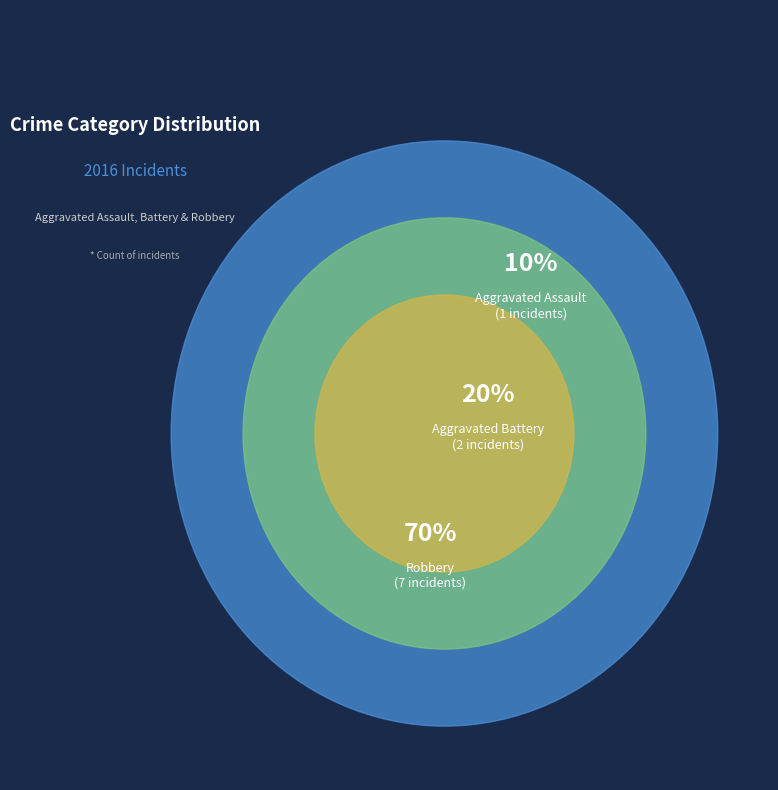

What is the change in value from Aggravated Assault to Aggravated Battery?

+1